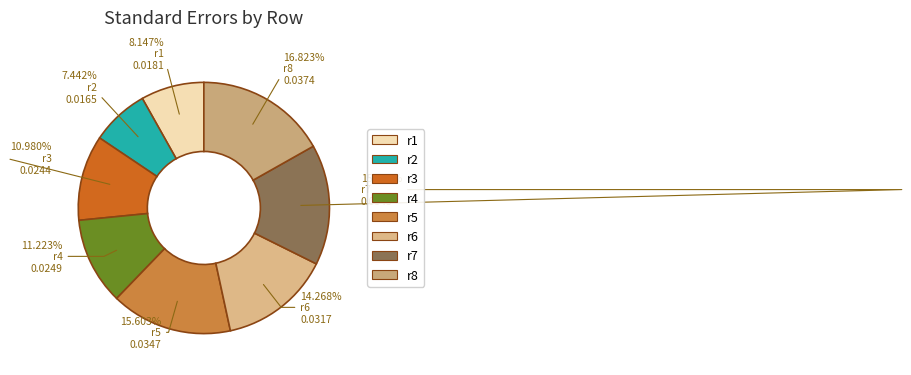

The r7 slice represents 6% of the pie. True or false?

False